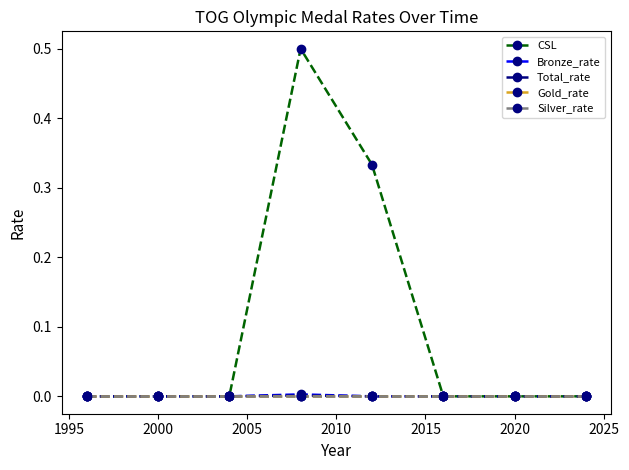

Is this an area chart (filled region under the line)?

No